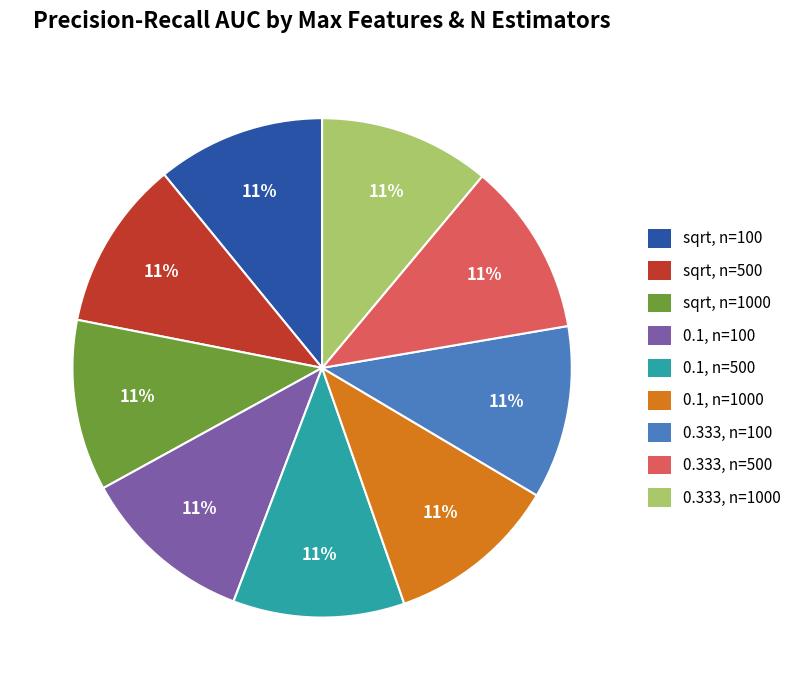

Is the sum of sqrt, n=1000 and 0.1, n=100 greater than half?

No